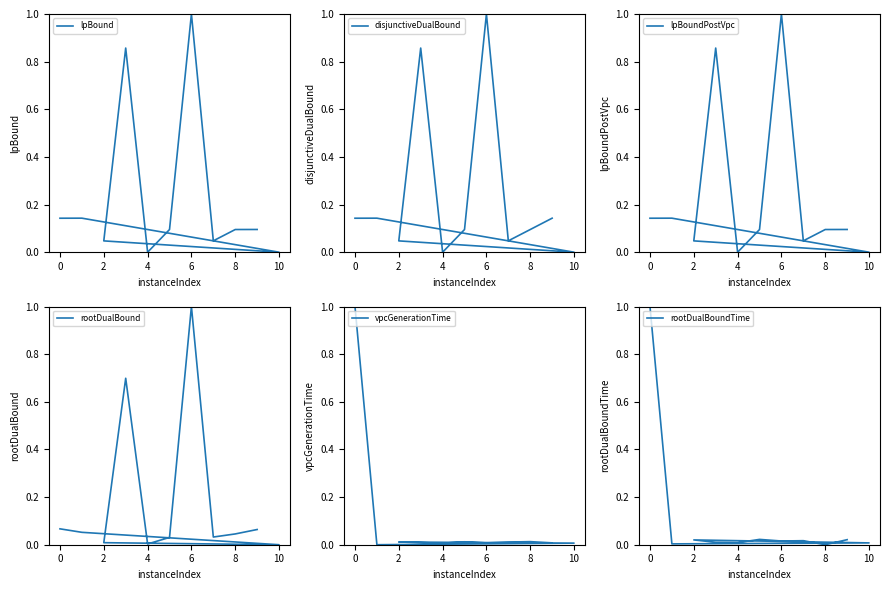

The disjunctiveDualBound series shows 0.3 at 4. True or false?

False